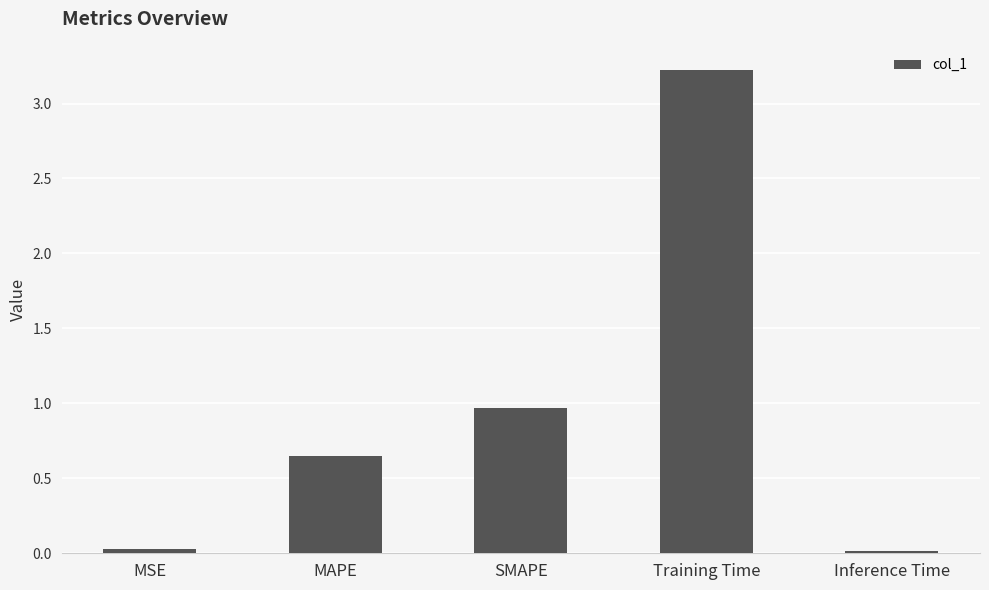

How many categories are shown in the chart?

5